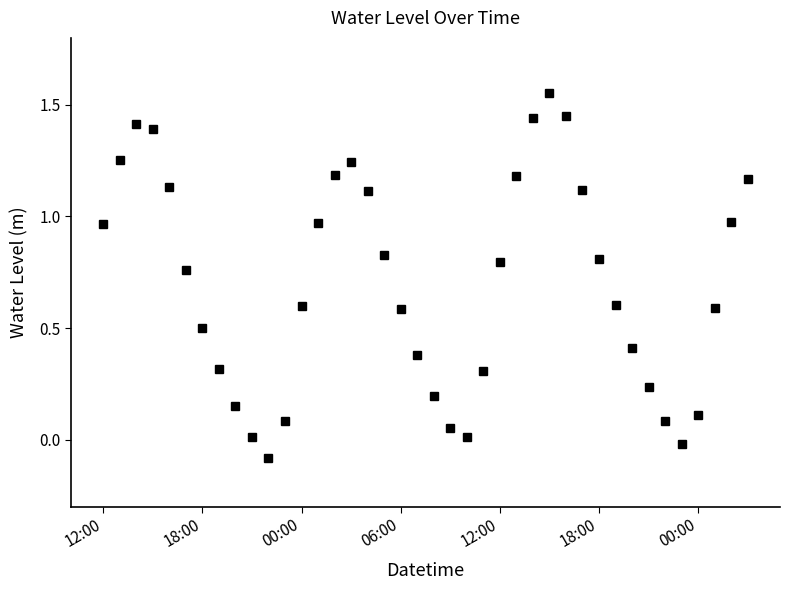

How many series are shown in this chart?

1